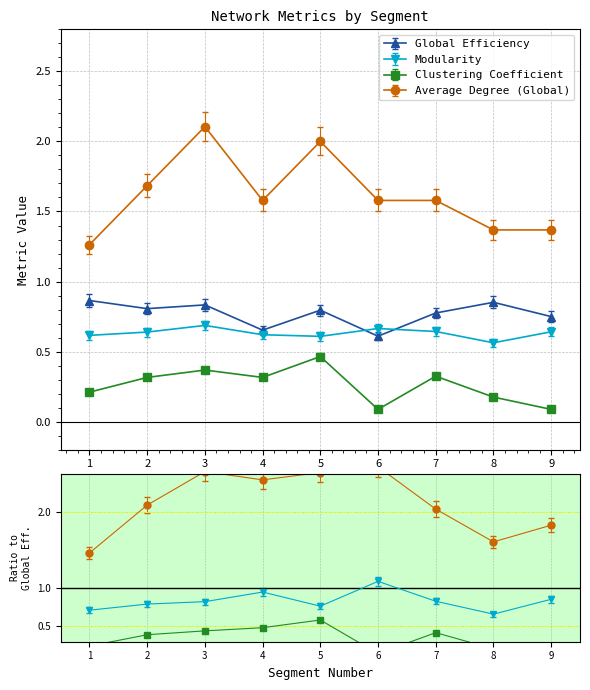

What is the sum of all Average Degree (Global) values?

13.8